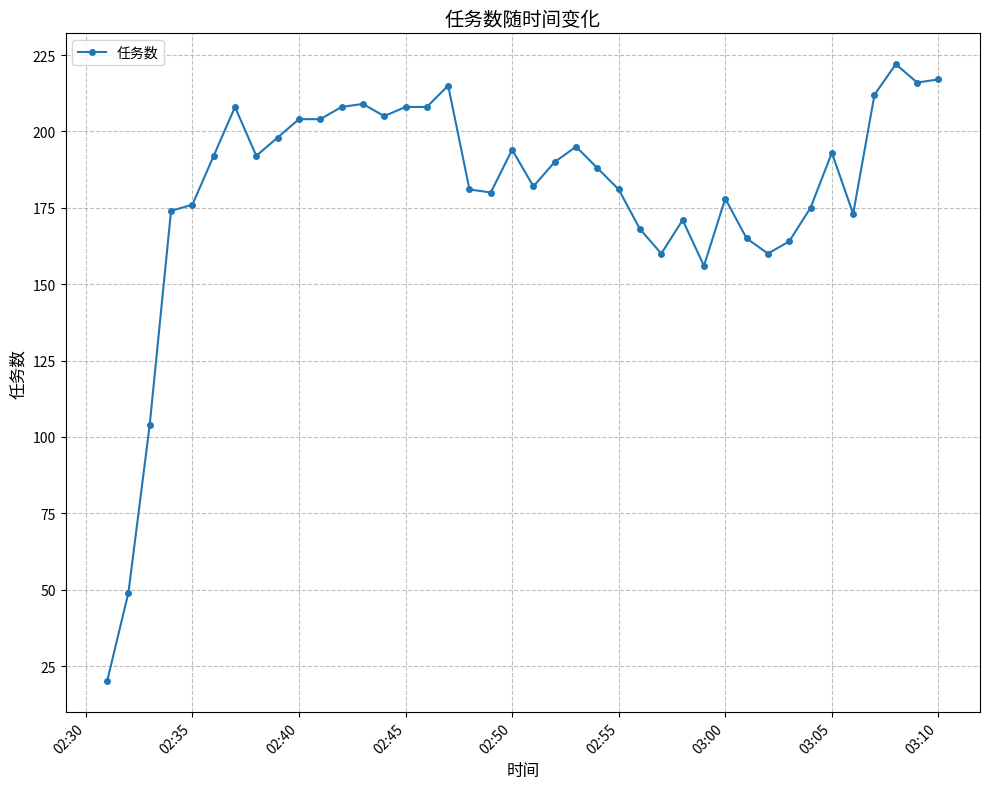

True or false: the data has more than 2 interior local peaks.

True